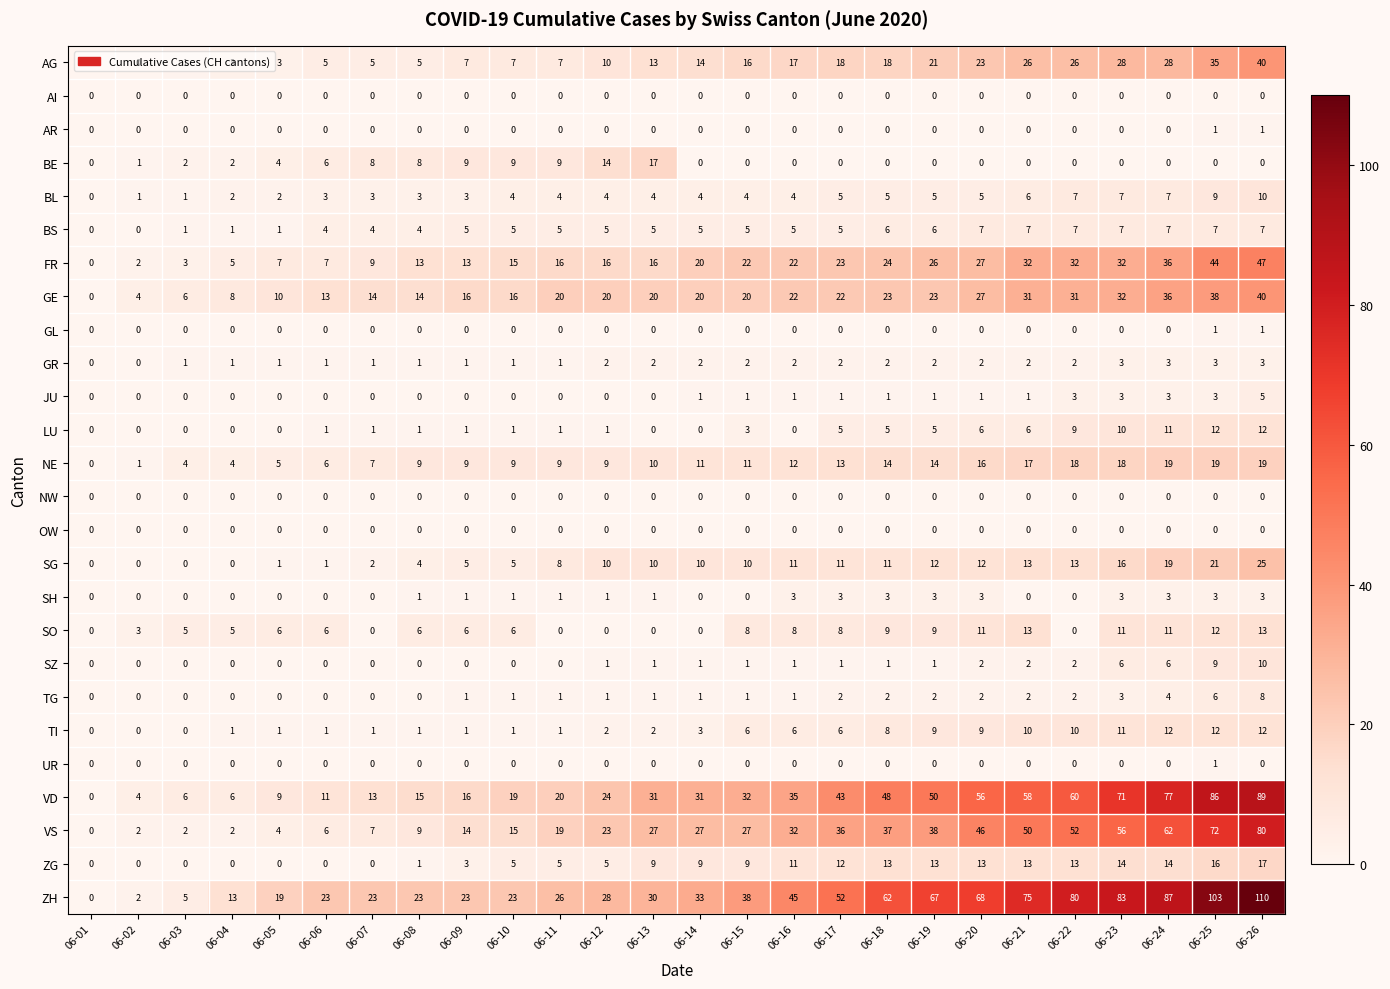

What value does the FR series have at 06-22?

32